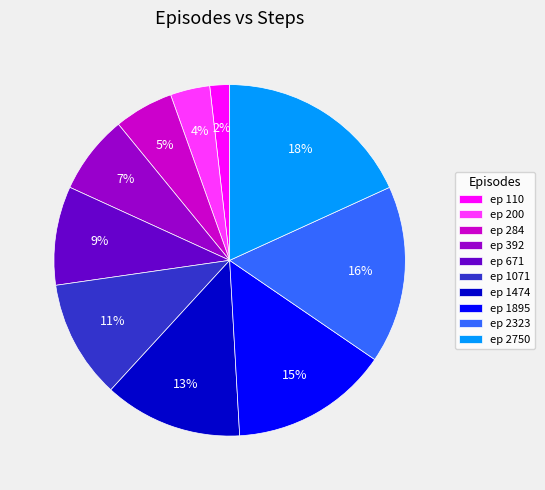

To the nearest percent, what portion does ep 284 represent?

5%